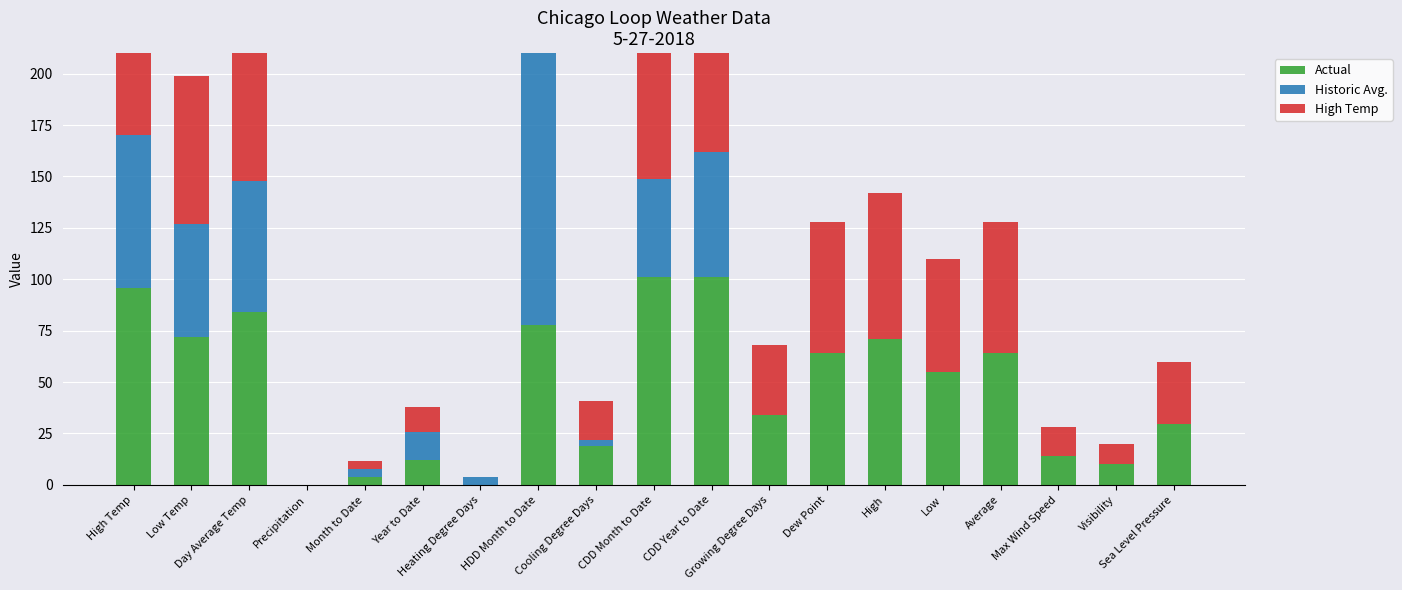

What is the difference between the maximum and second lowest values in the Actual series?

101.0